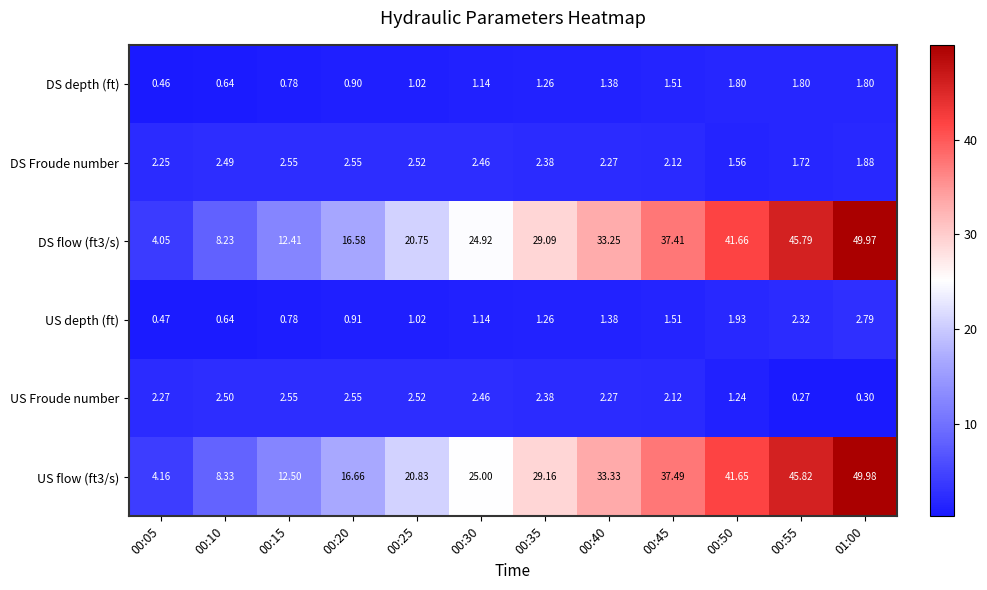

Is the value of DS Froude number at 00:25 greater than the value of DS flow (ft3/s) at 00:40?

No